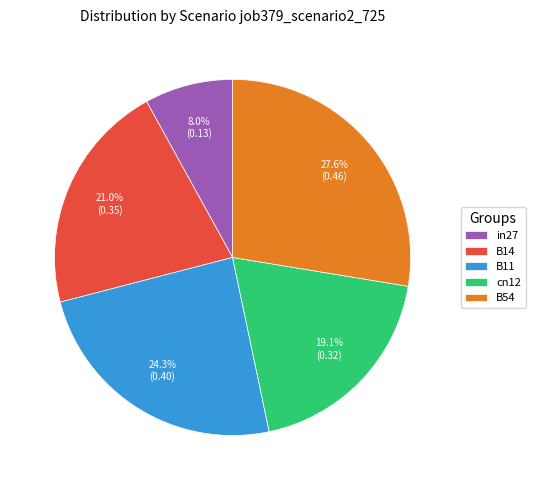

How many slices are in this pie chart?

5